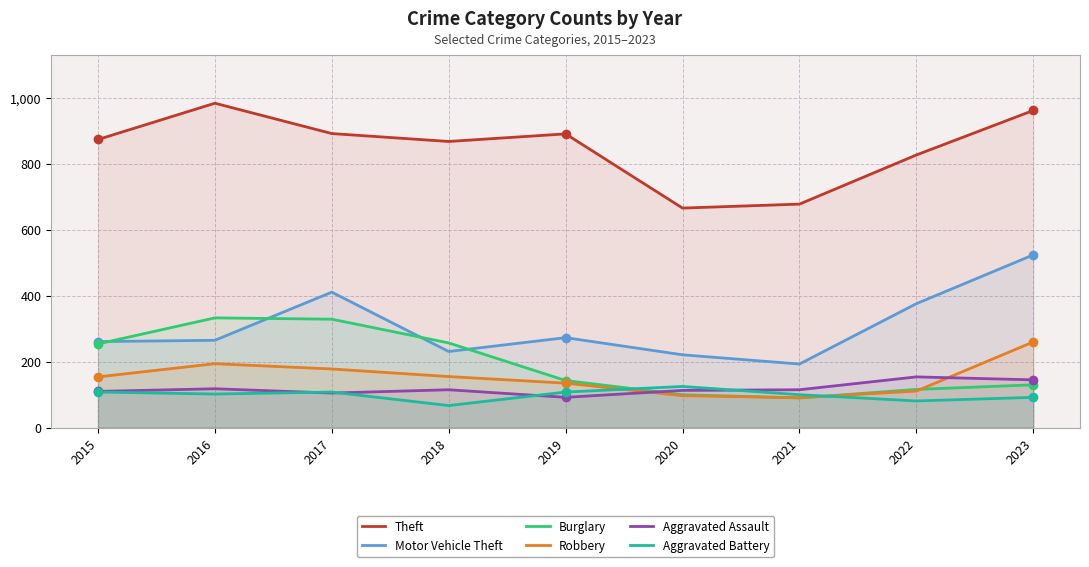

Is the value of Theft at 2016 greater than the value of Aggravated Battery at 2015?

Yes